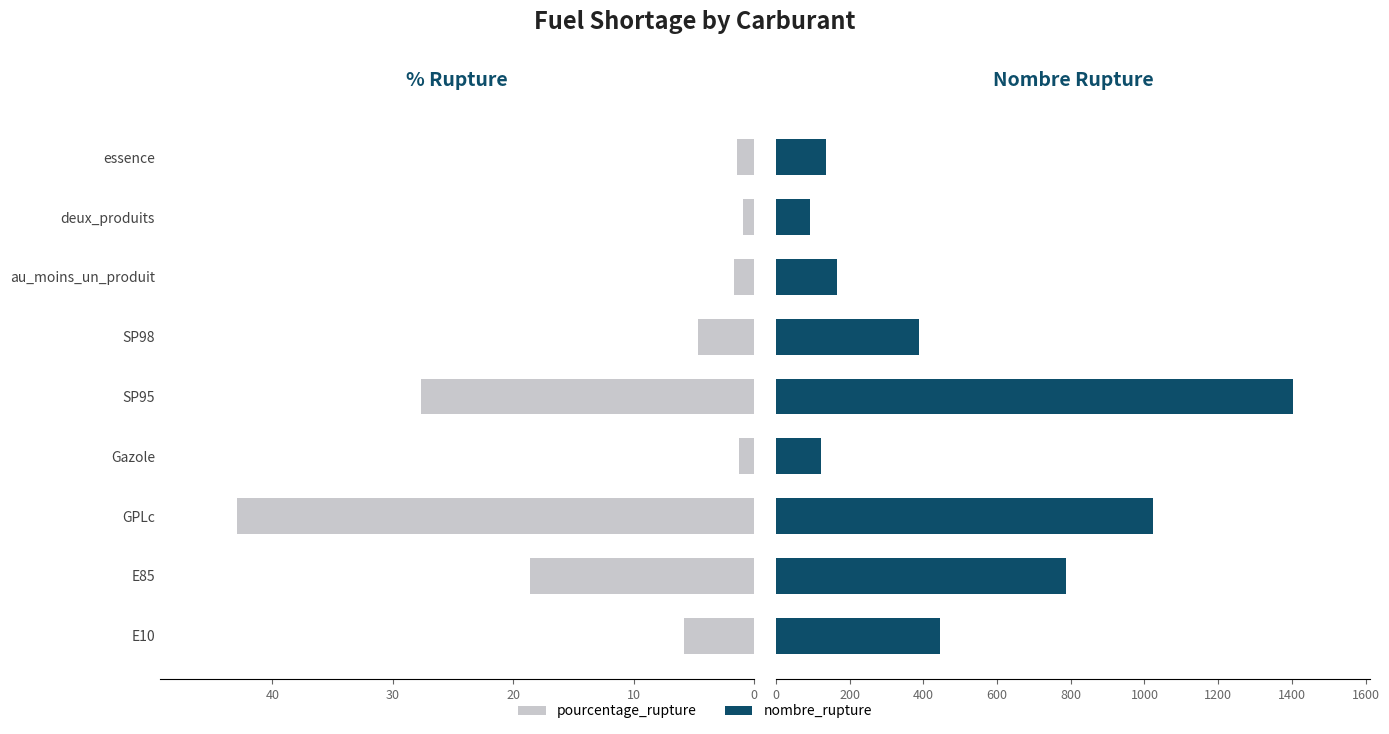

True or false: pourcentage_rupture has a value of 5.8 at E10.

True